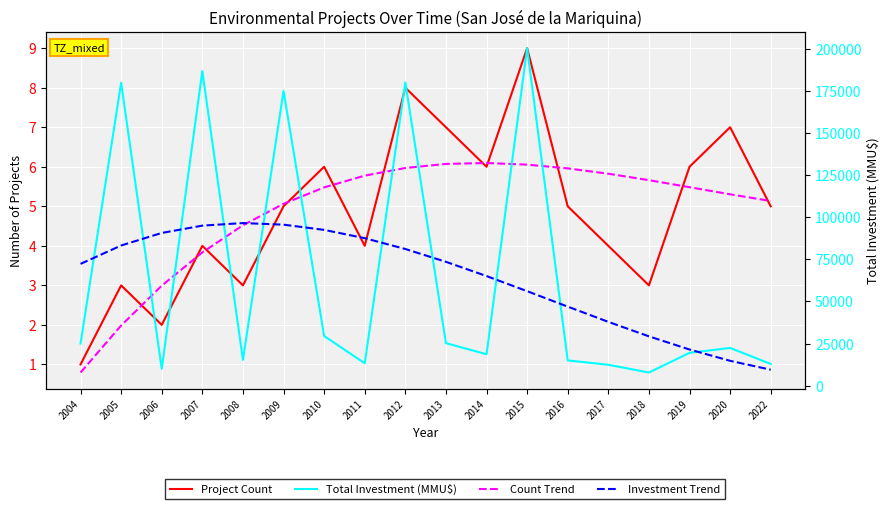

At which category is the sum across all series the highest?

2007